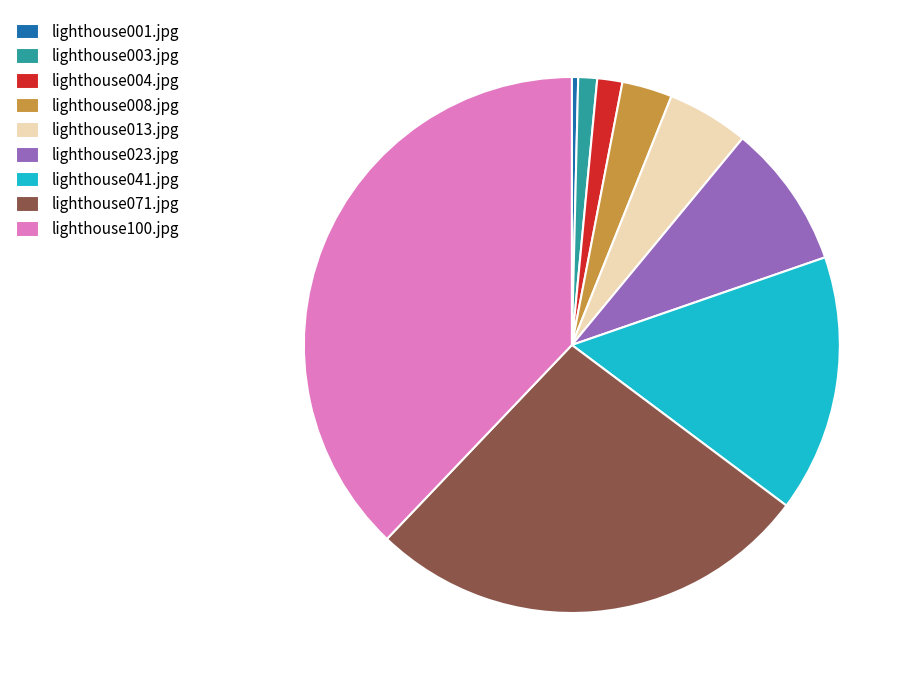

Between lighthouse023.jpg and lighthouse041.jpg, which is larger?

lighthouse041.jpg